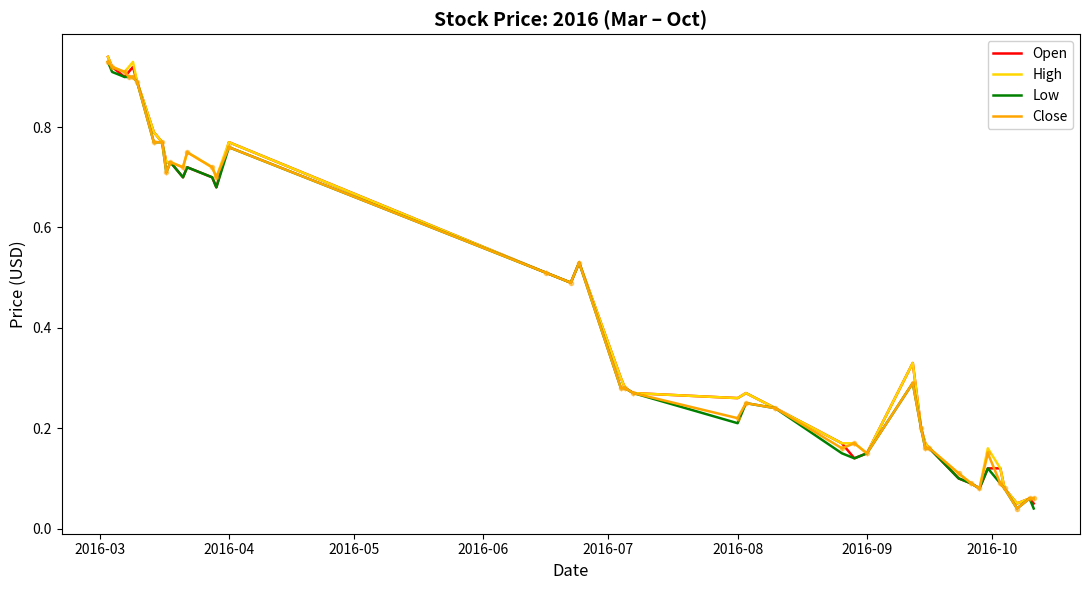

What is the greatest value displayed?

0.9